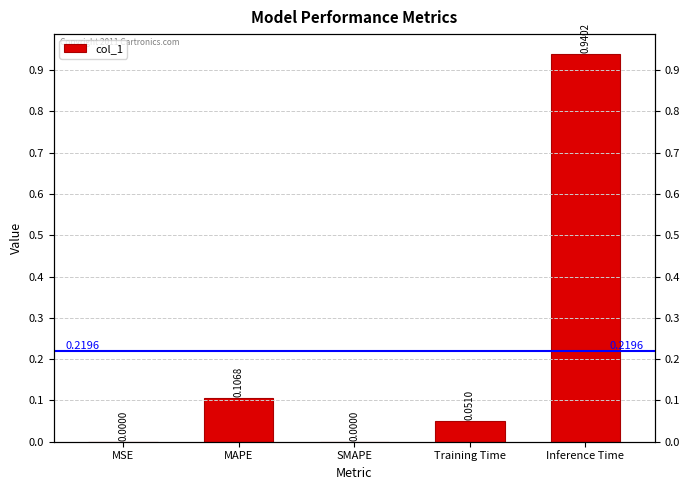

What is the label of the 1st bar from the right?

Inference Time